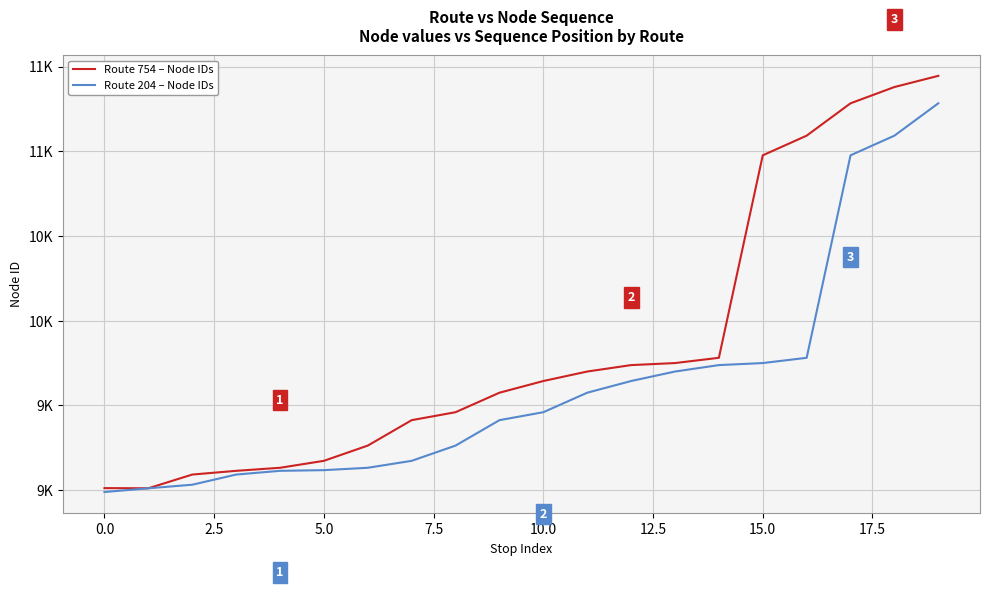

Does the chart display data point markers on the line(s)?

No